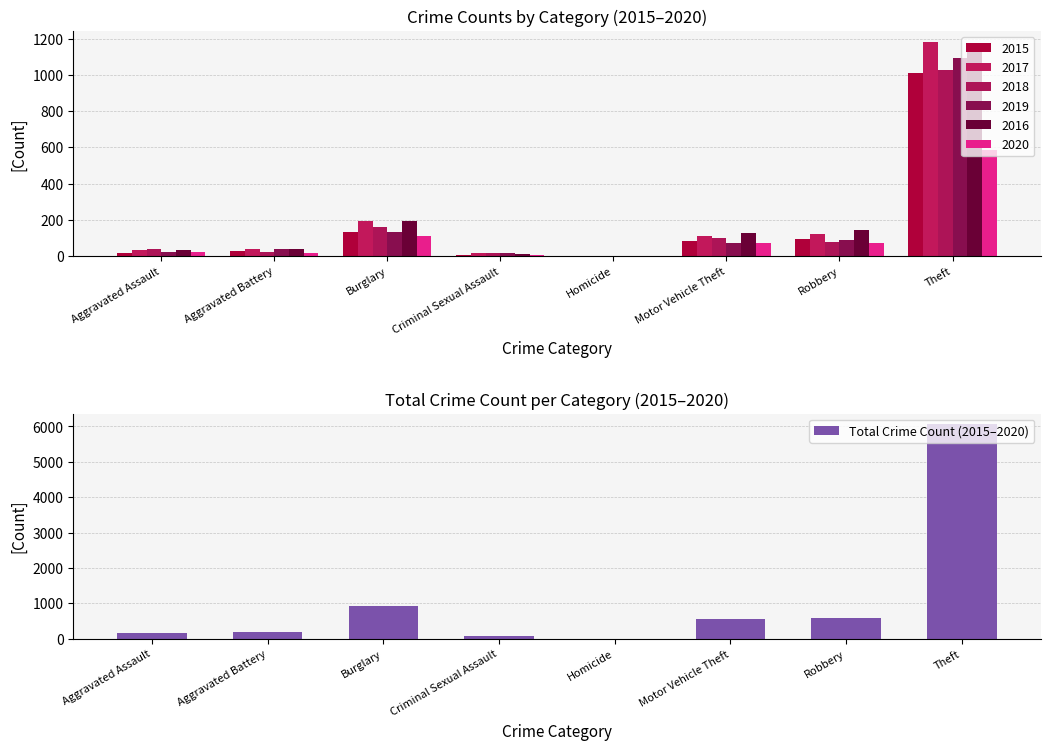

Where does the data first go above 564?

Burglary